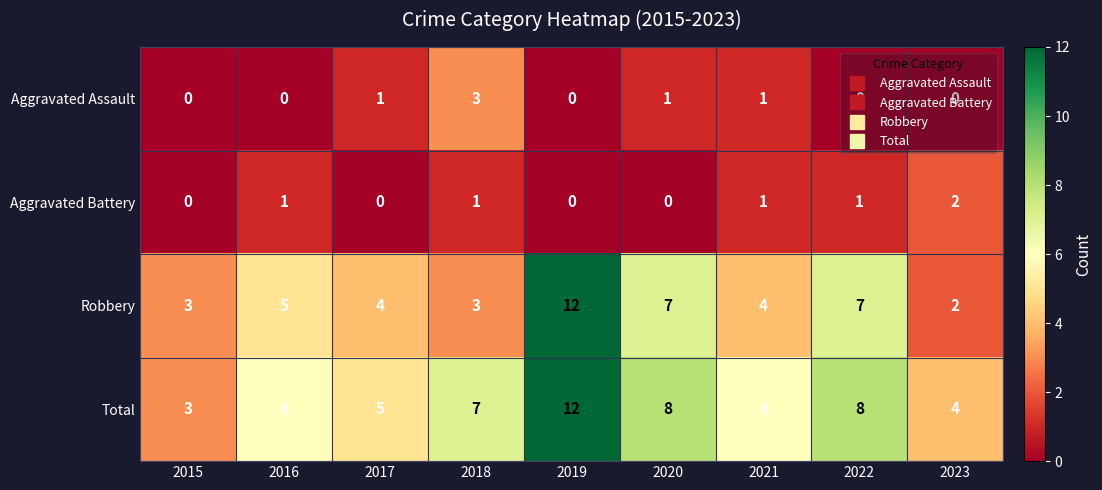

Which series has the widest spread of values?

Robbery